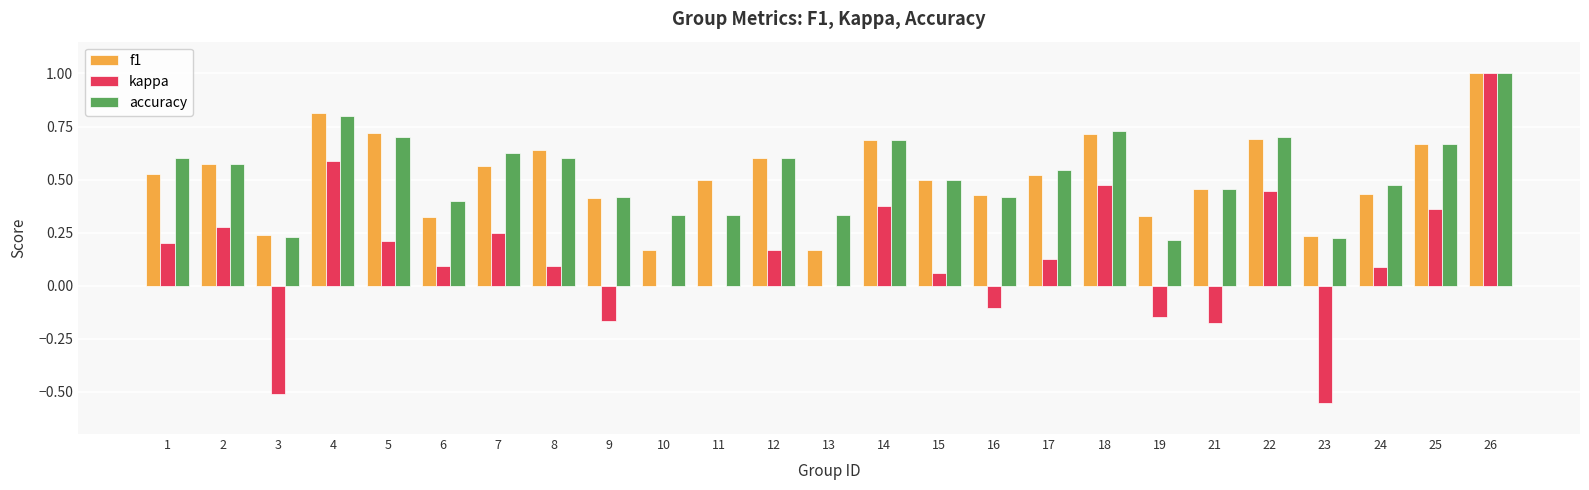

What is the sum of the f1 values at 19 and 15?

0.8